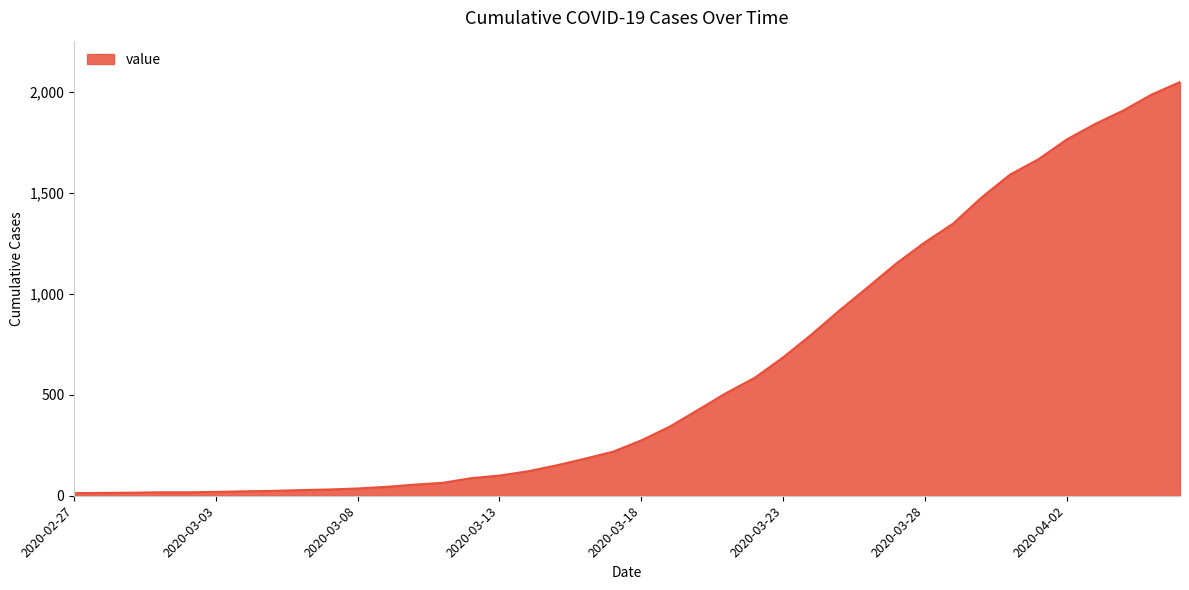

What is the greatest value displayed?

2049